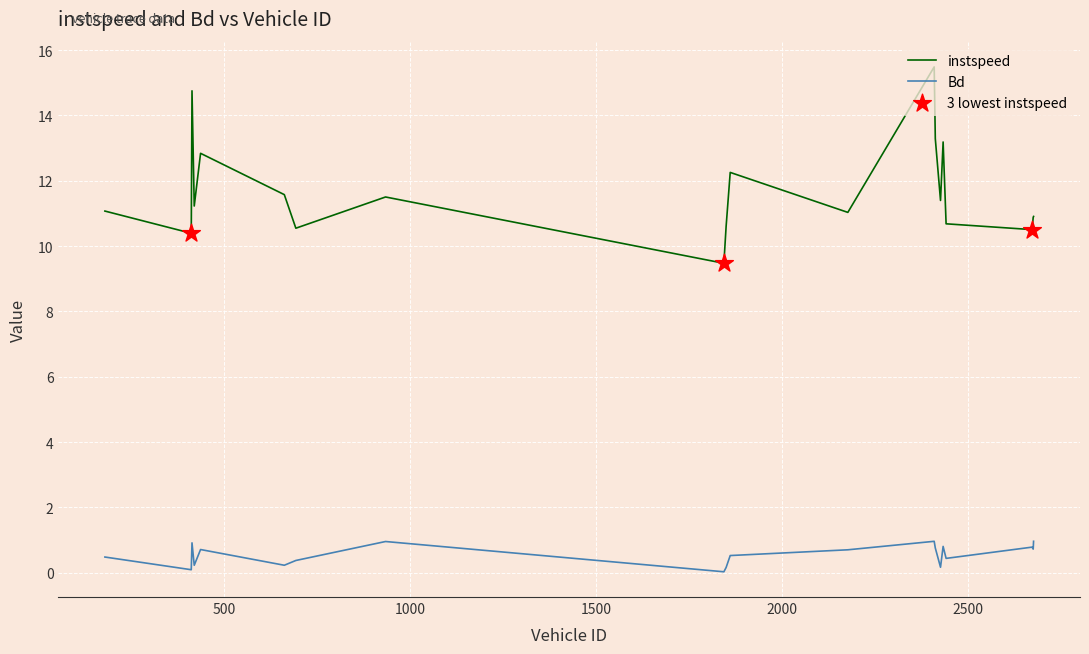

Which series has the largest range (max minus min)?

instspeed